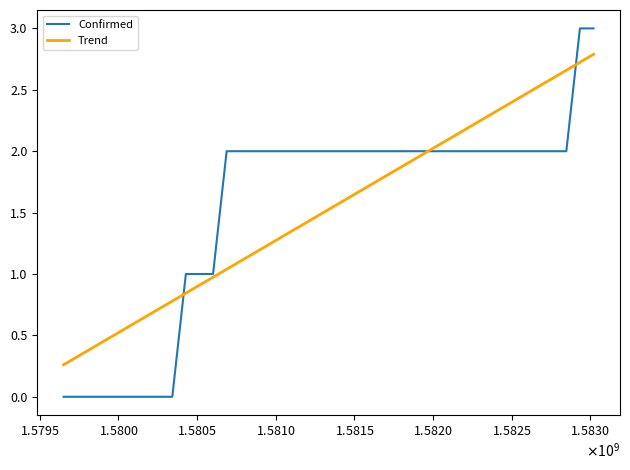

Rank the series by their maximum value, from lowest to highest.

Trend, Confirmed